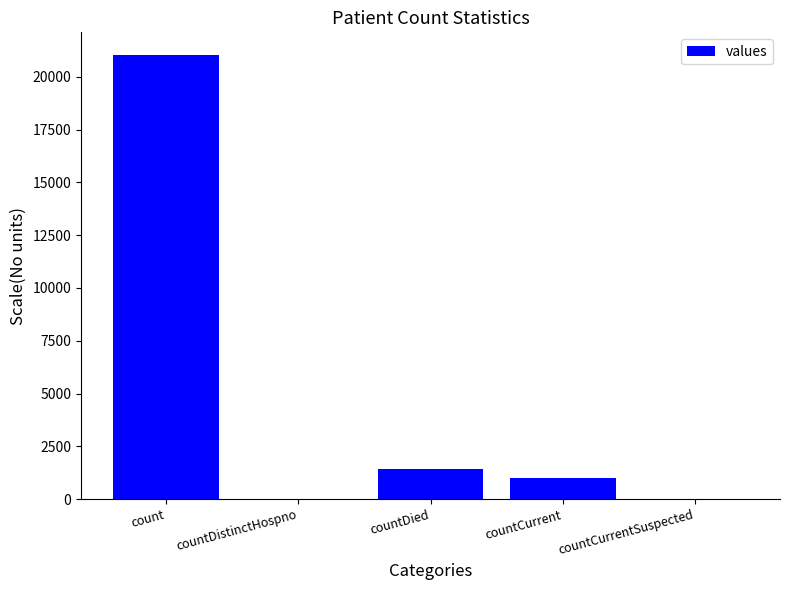

At which label is the value closest to 10525?

countDied